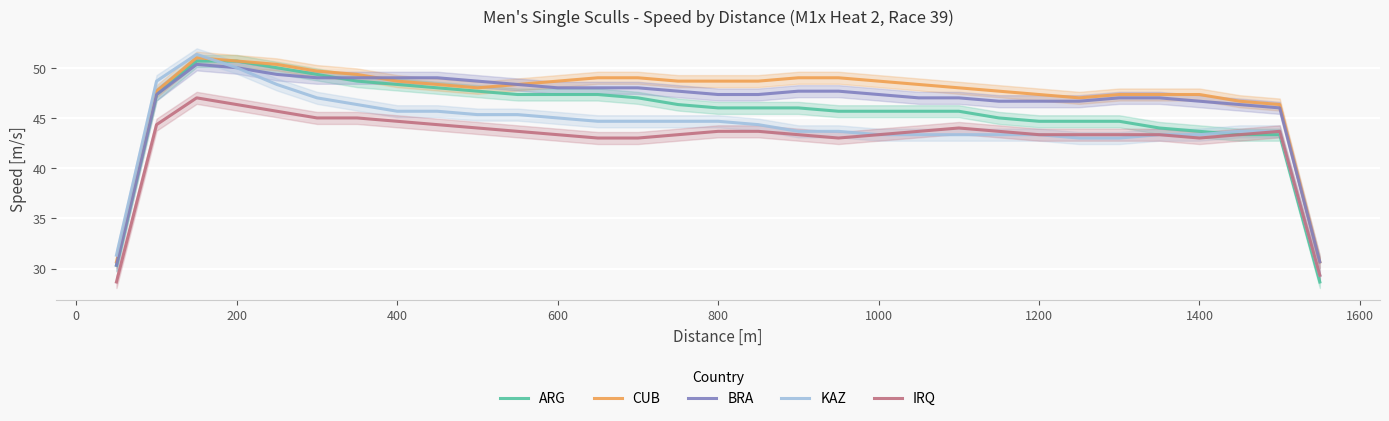

What is the value of the ARG point at the 8th from the left?

48.3